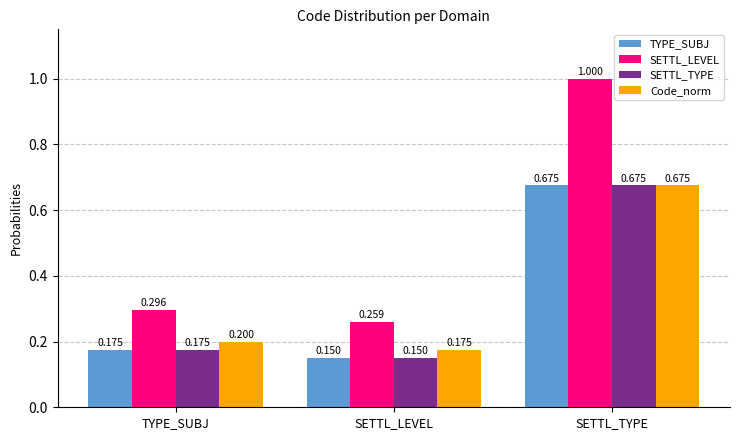

Where is TYPE_SUBJ nearest to the value 0?

SETTL_LEVEL